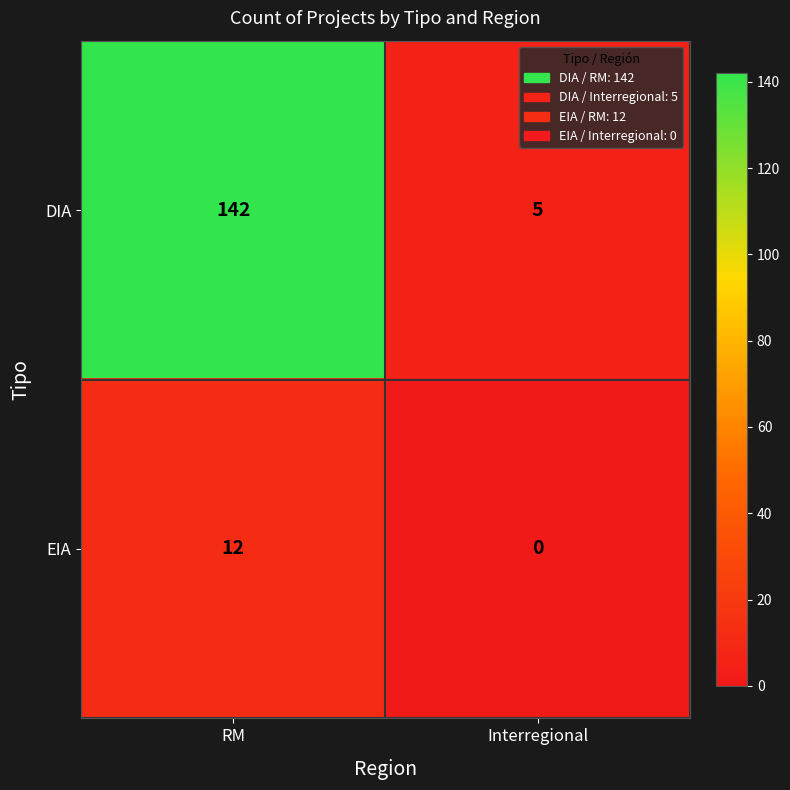

What is the average value of the DIA series?

74